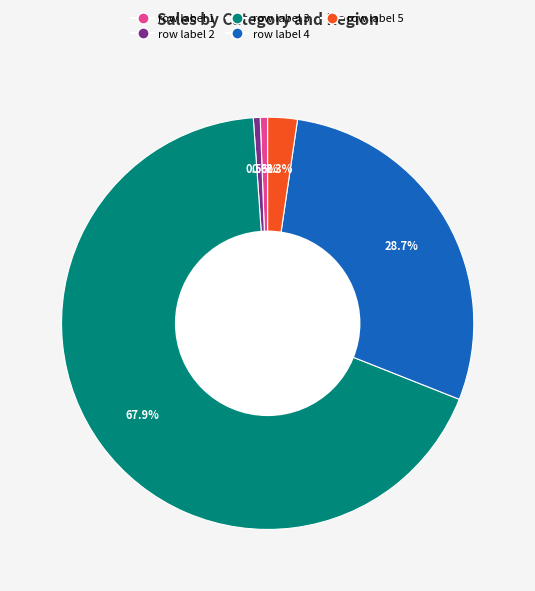

The row label 1 slice represents 1% of the pie. True or false?

True